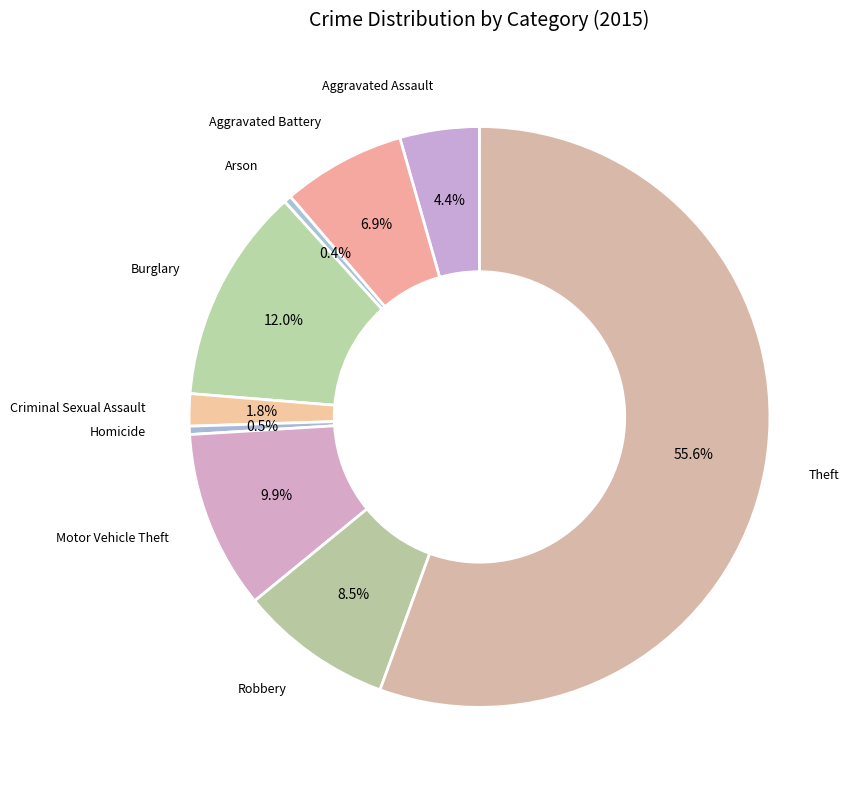

What portion of the pie excludes Homicide?

99.5%